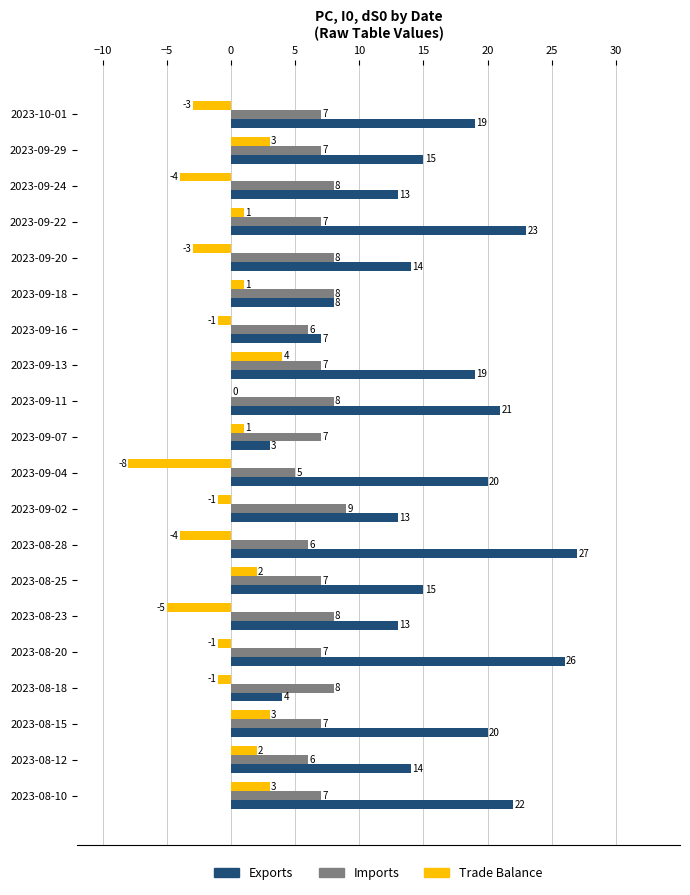

What is the total value across all series at 2023-08-10?

32